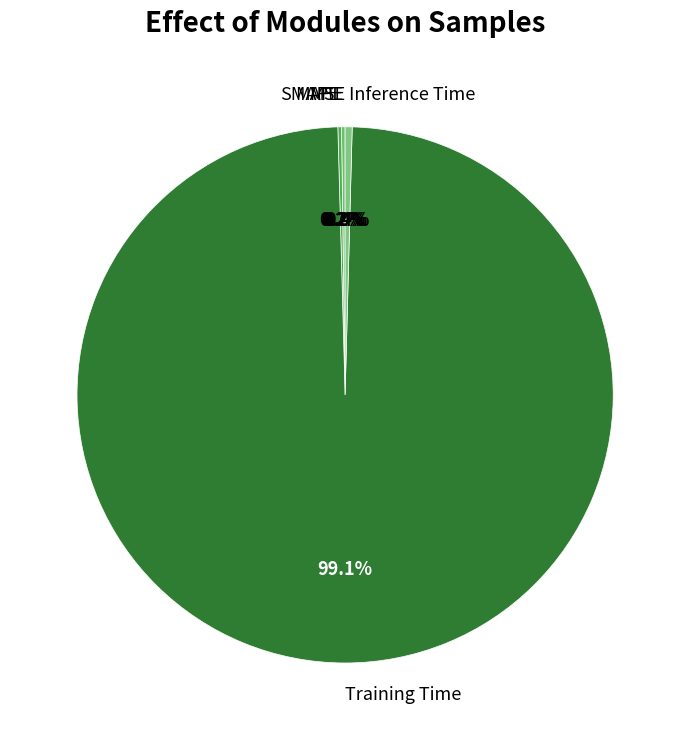

Which slice is the largest?

Training Time